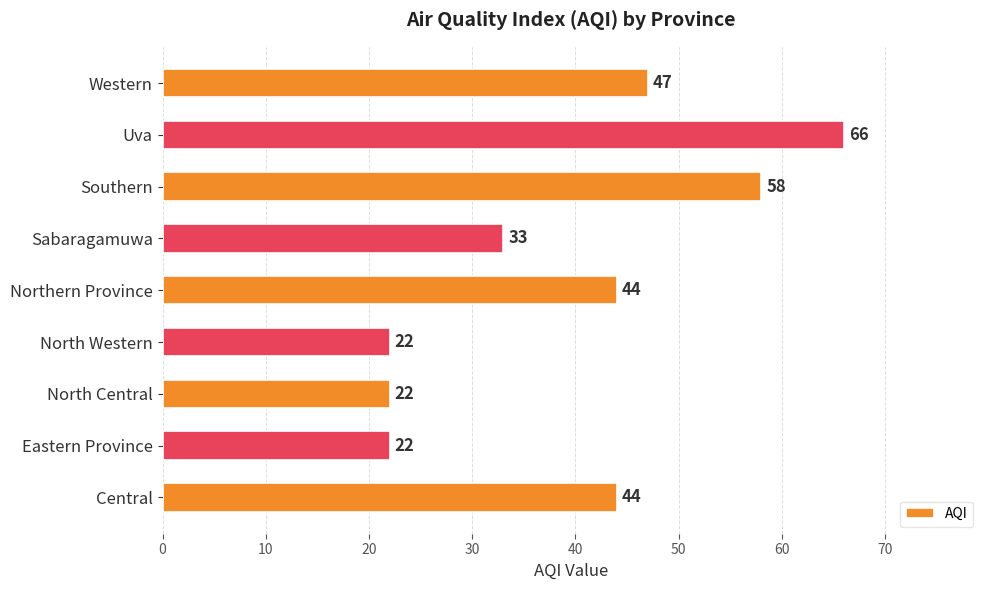

The value at Central is 65. True or false?

False